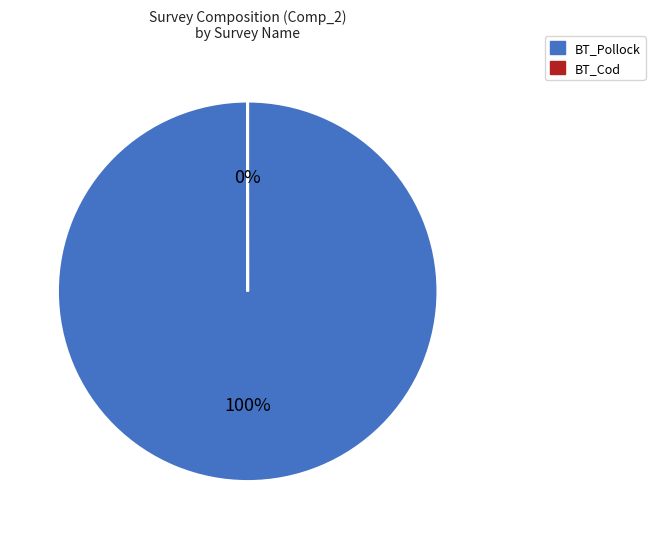

To the nearest percent, what percentage of the pie is BT_Pollock?

100%